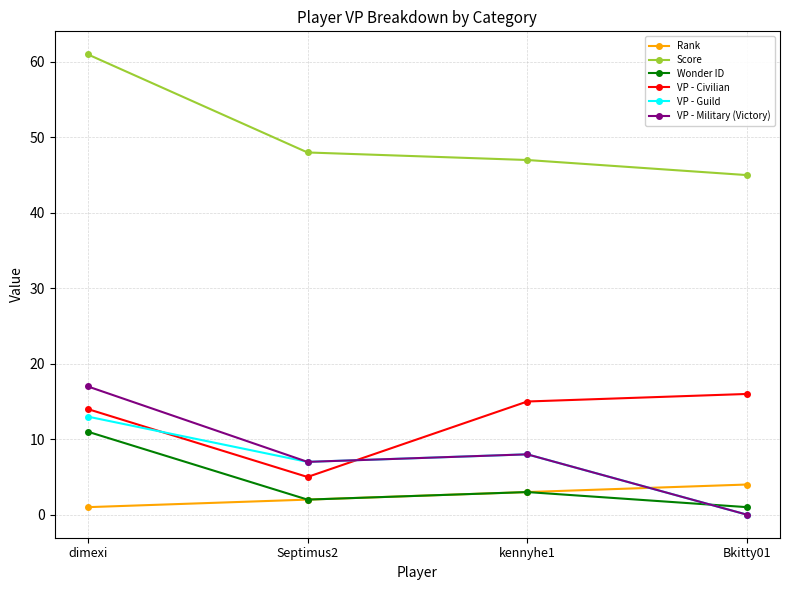

True or false: VP - Civilian and Score cross at least once.

False